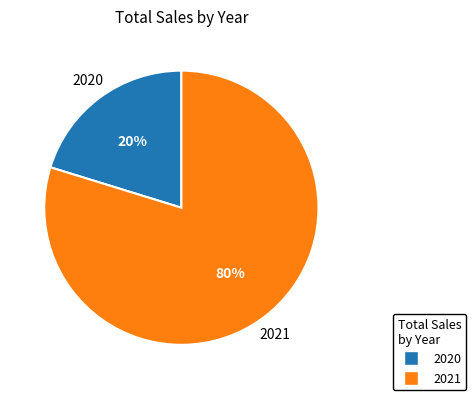

Is 2021 the majority of the pie?

Yes